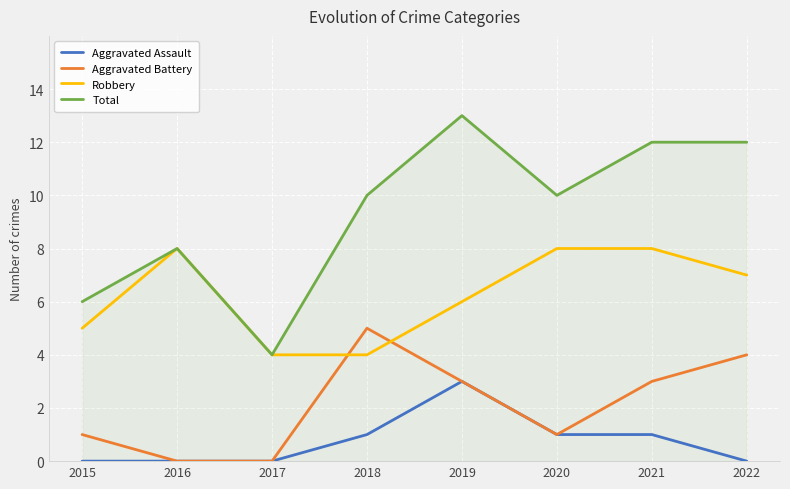

Is the value of Aggravated Assault at 2017 greater than the value of Aggravated Battery at 2021?

No